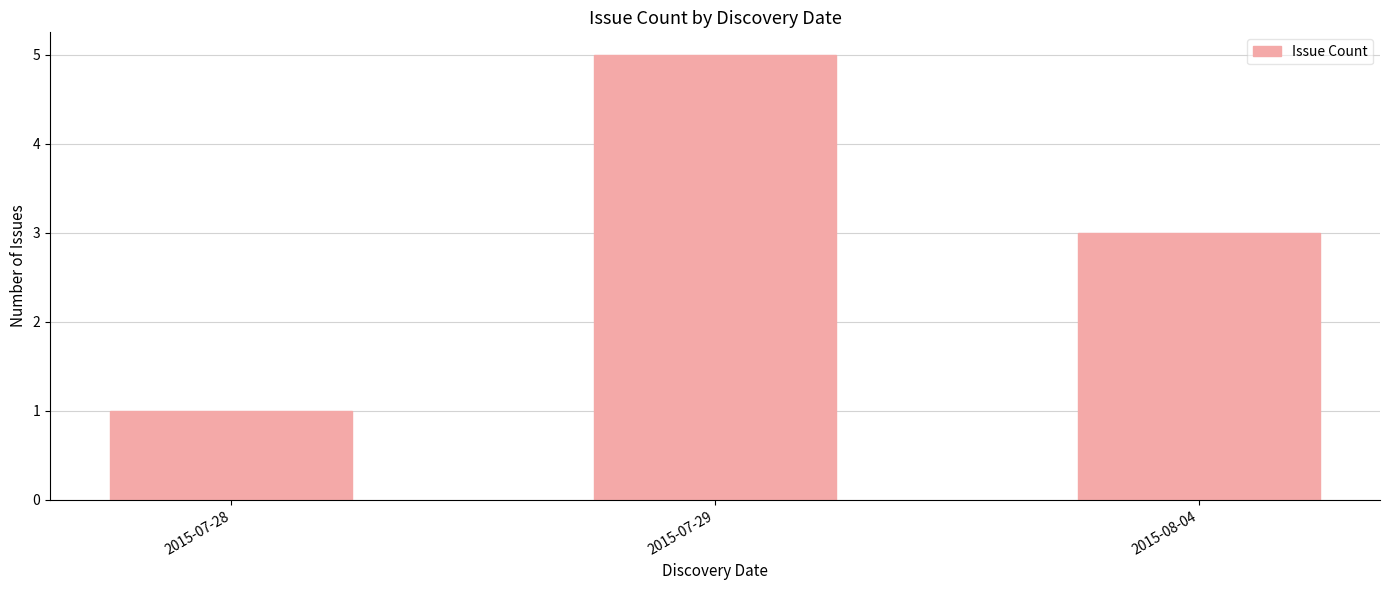

At which label is the value closest to 3?

2015-08-04